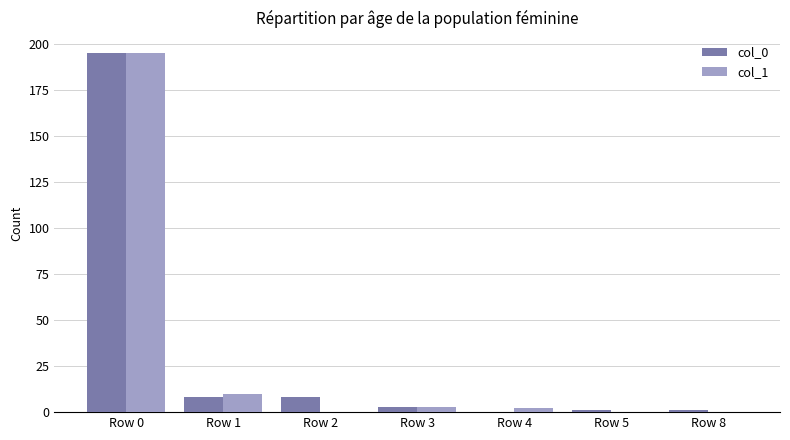

At which label does col_0 reach its peak?

Row 0